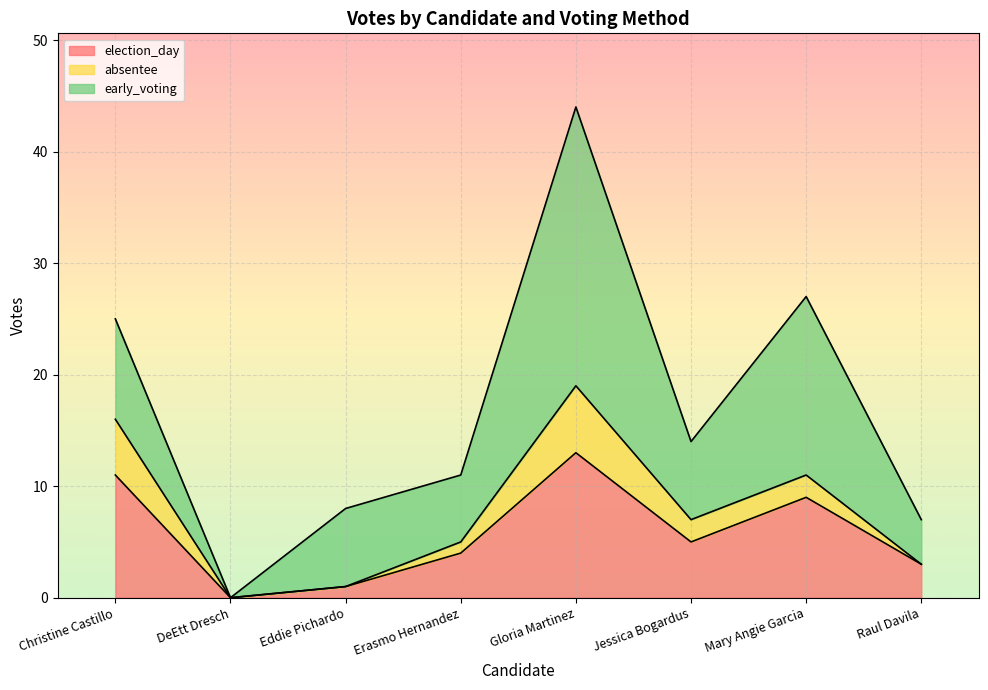

True or false: absentee has more than 1 points higher than both neighbors.

False